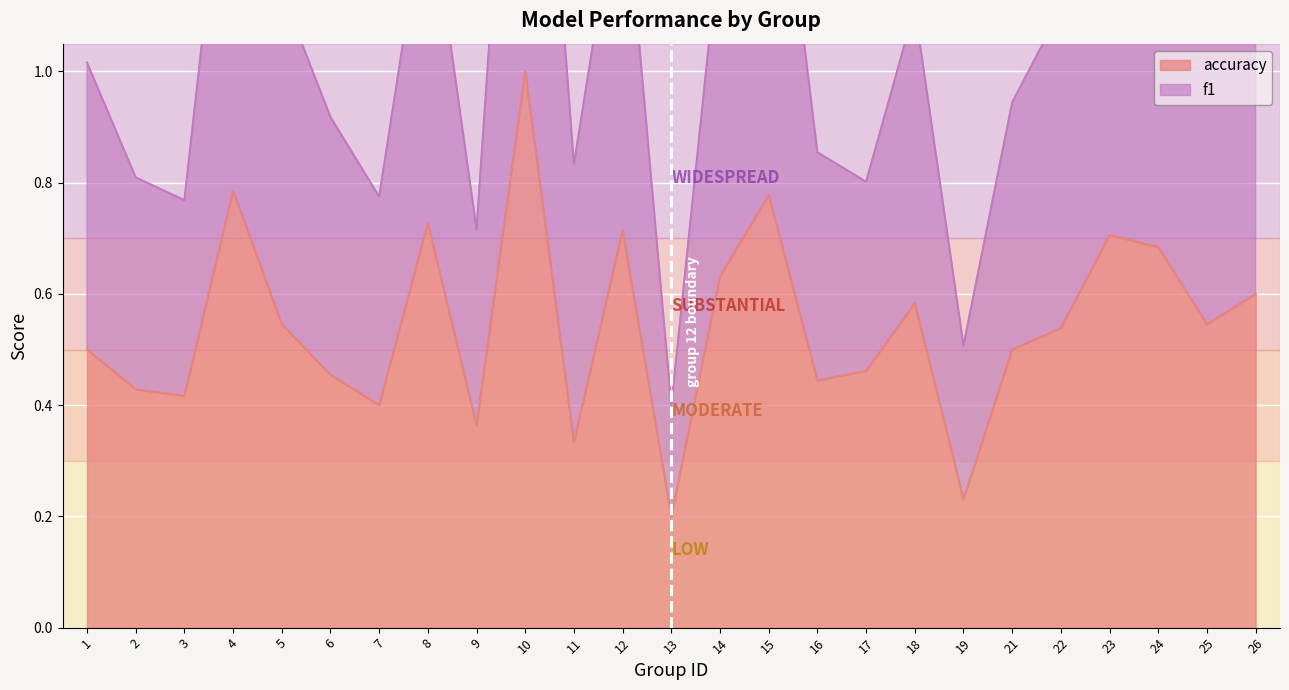

What is the total value across all series at 15?

2.4